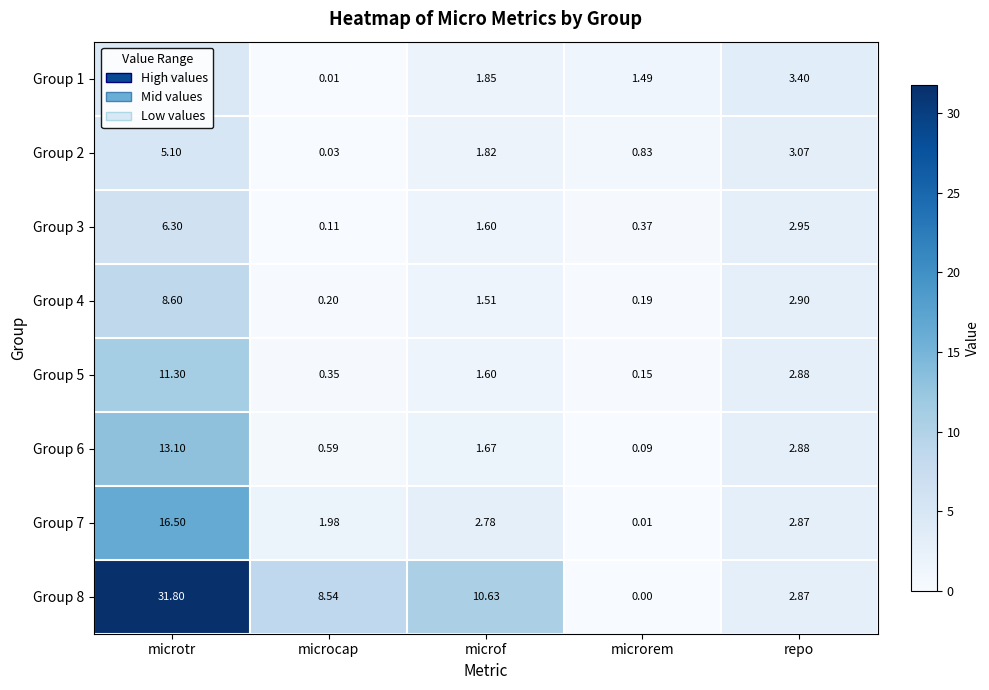

Which label corresponds to the largest value in the chart?

microtr